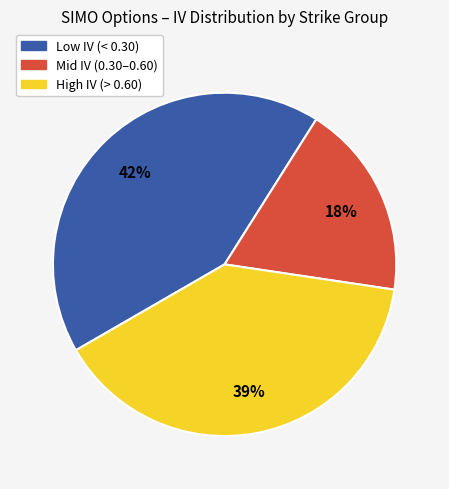

Which has a higher value, Mid IV (0.30–0.60) or High IV (> 0.60)?

High IV (> 0.60)